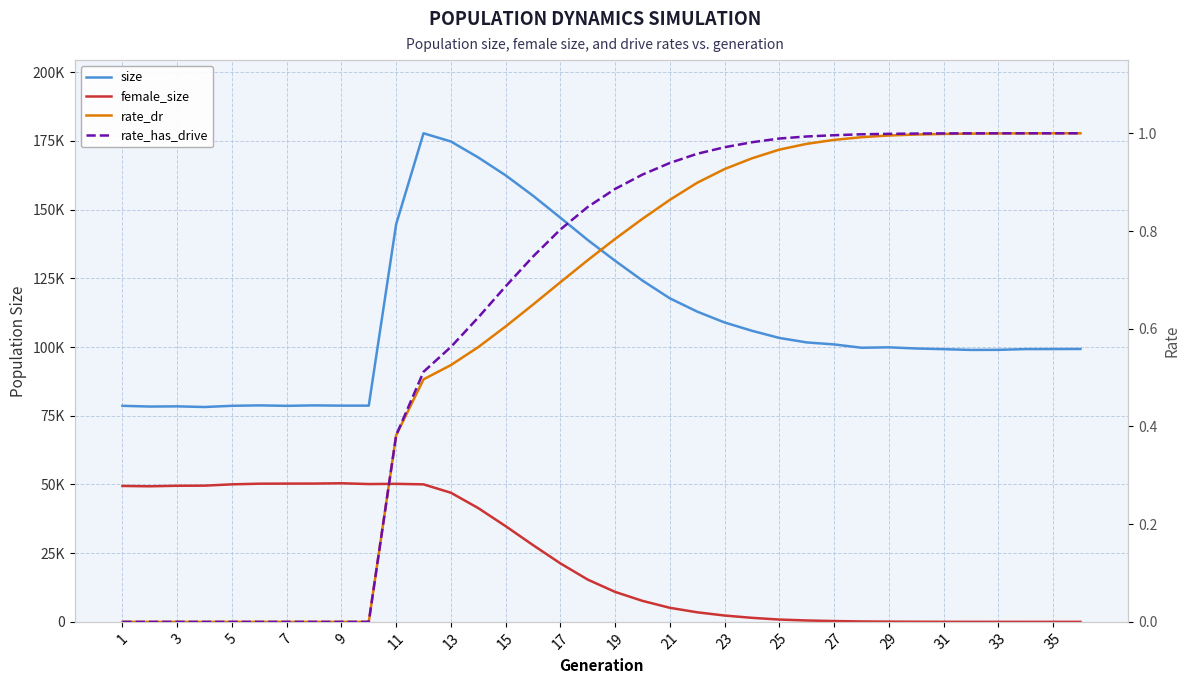

What is the maximum value for rate_has_drive?

1.0